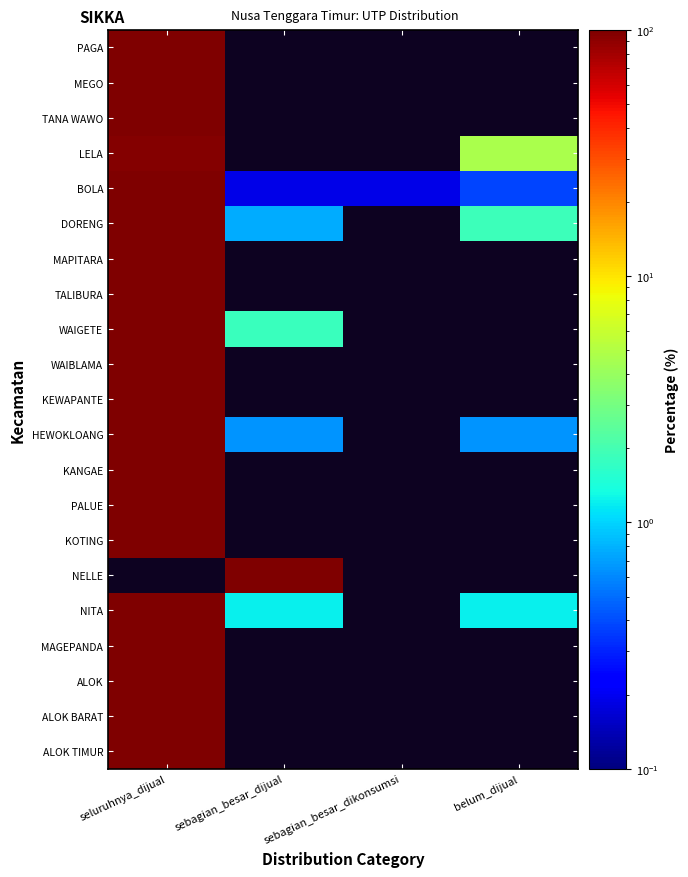

Count the number of categories in the chart.

4